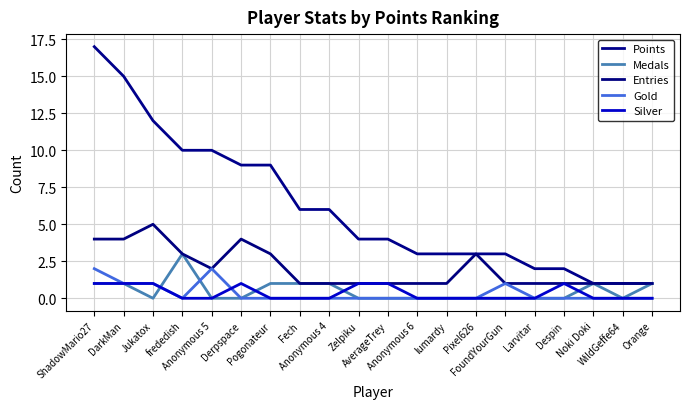

How many lines are shown in the chart?

5